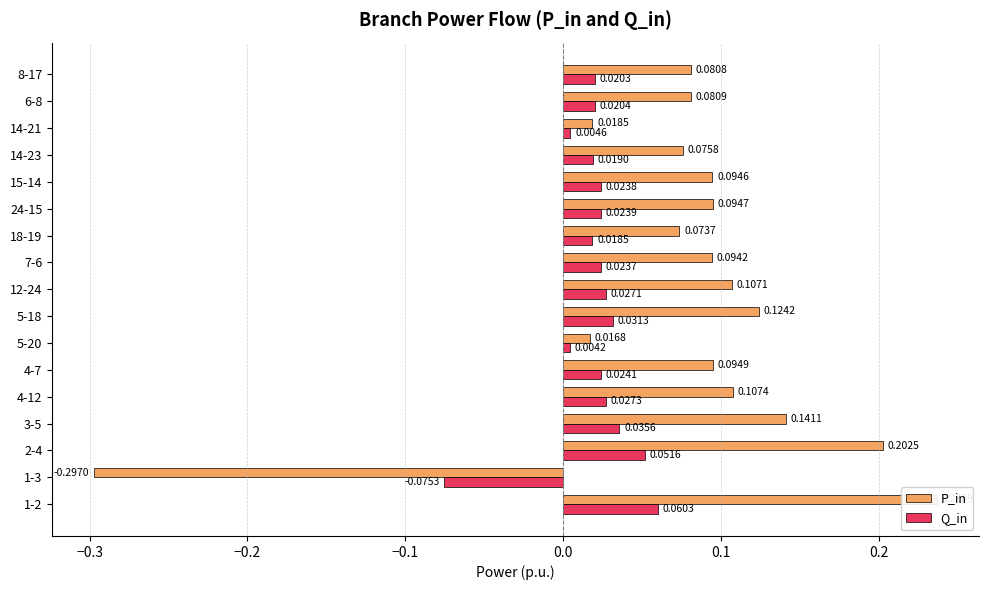

Is the value of P_in at 4-12 greater than the value of Q_in at 7-6?

Yes